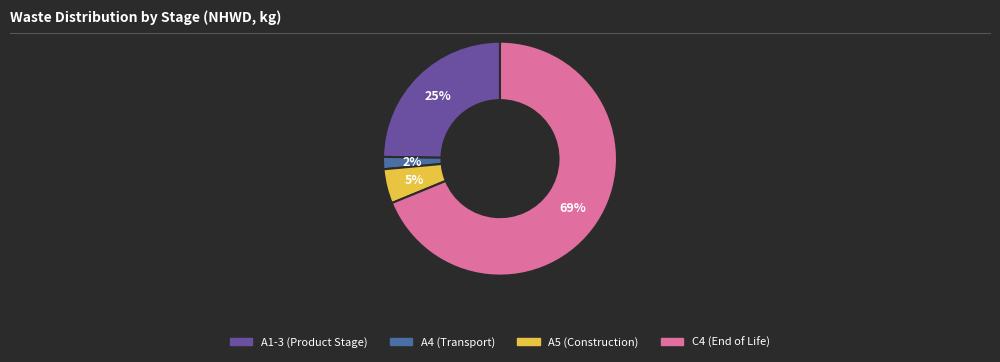

Does A1-3 (Product Stage) represent more than half of the total?

No